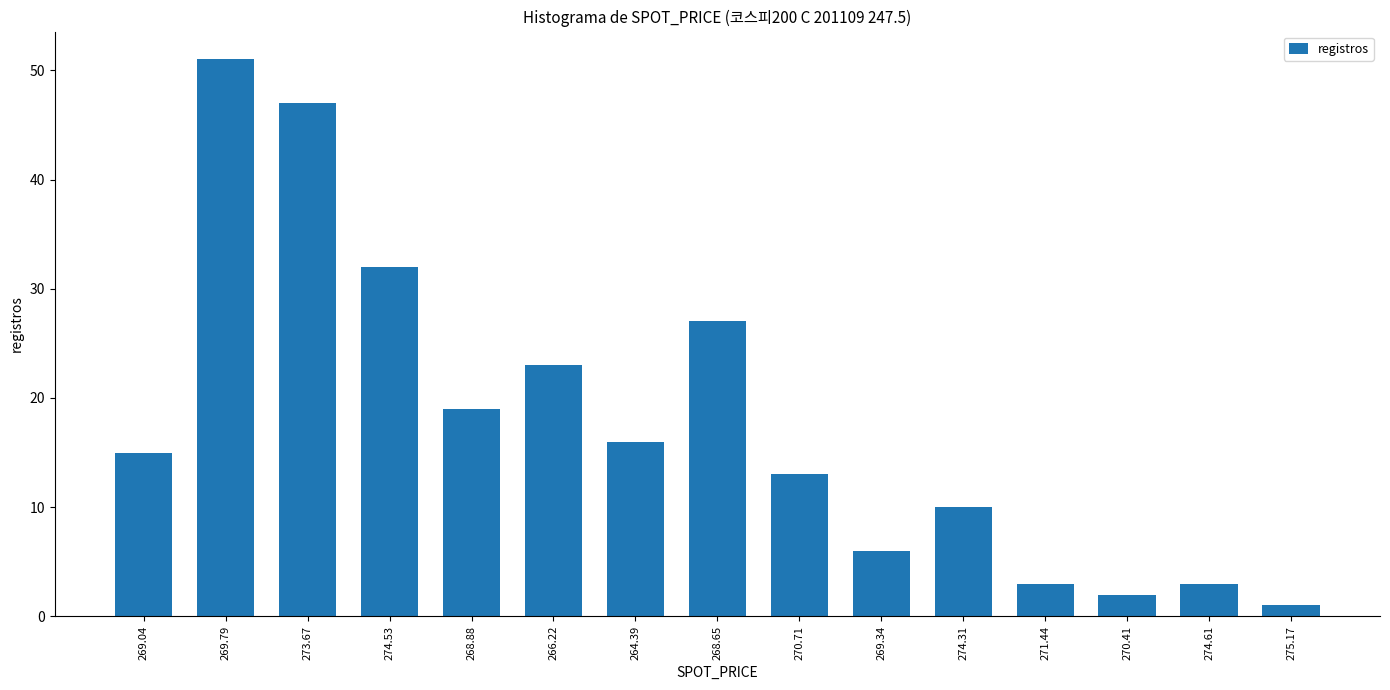

Approximately how many times larger is the value at 269.79 compared to 274.53?

1.6